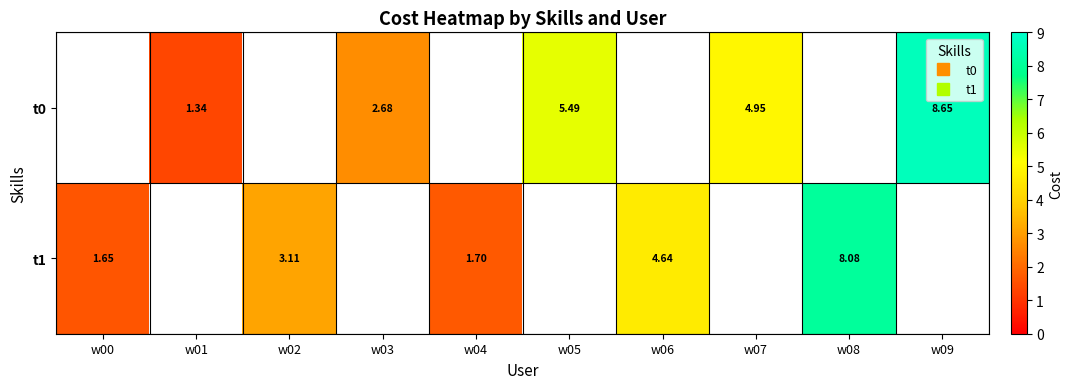

The value of t0 at w07 is 4.9. True or false?

True